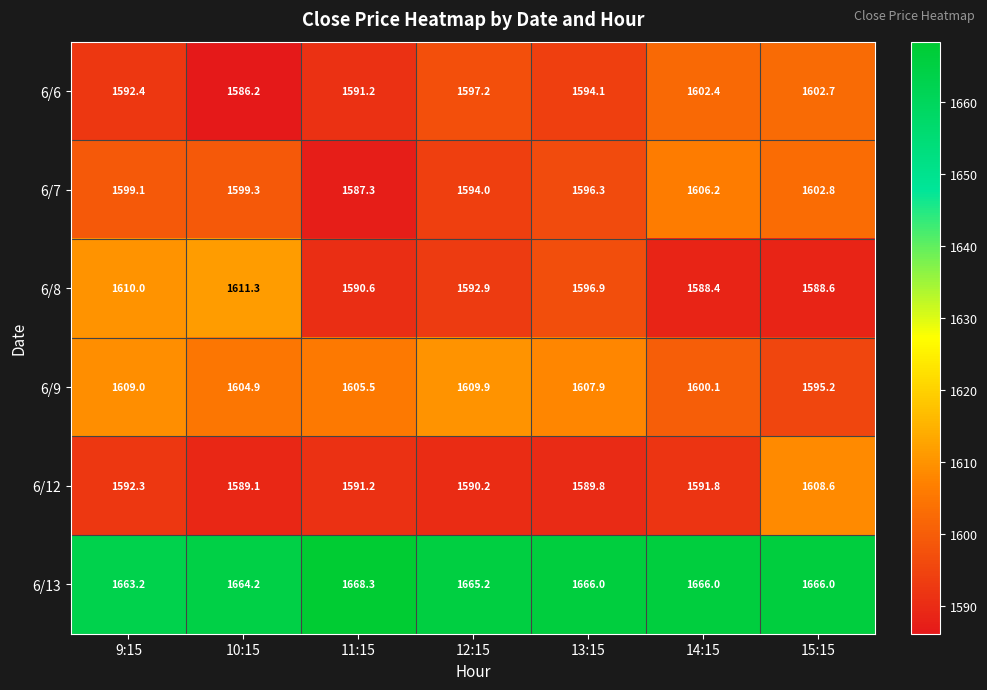

At which label is 6/8 closest to 1599?

13:15